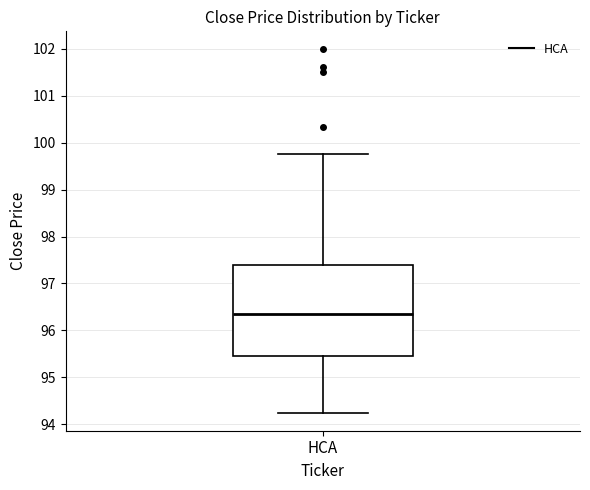

Transcribe this box plot: give where the median line is, the range the box spans, and where the two whiskers end, as read against the y-axis. The values are not printed on the chart, so give them approximately, as read against the axis.

median 96.3, box 95.5 to 97.4, whiskers 94.2 to 99.8